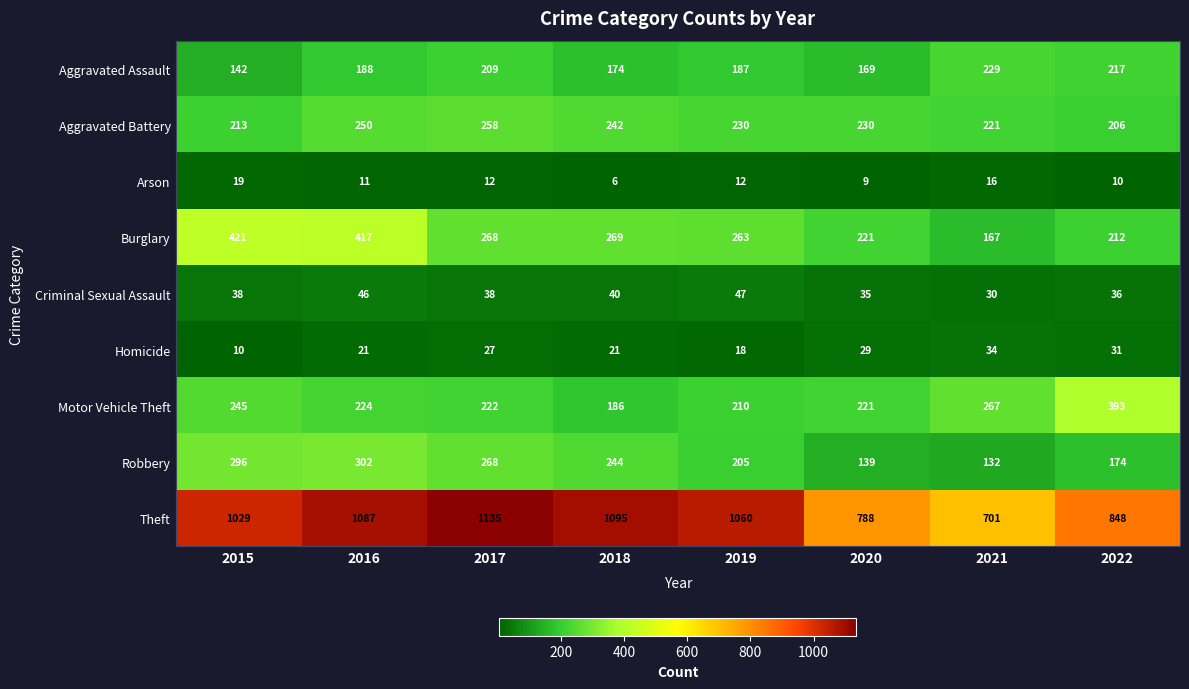

Which series changed the most between 2016 and 2022?

Theft